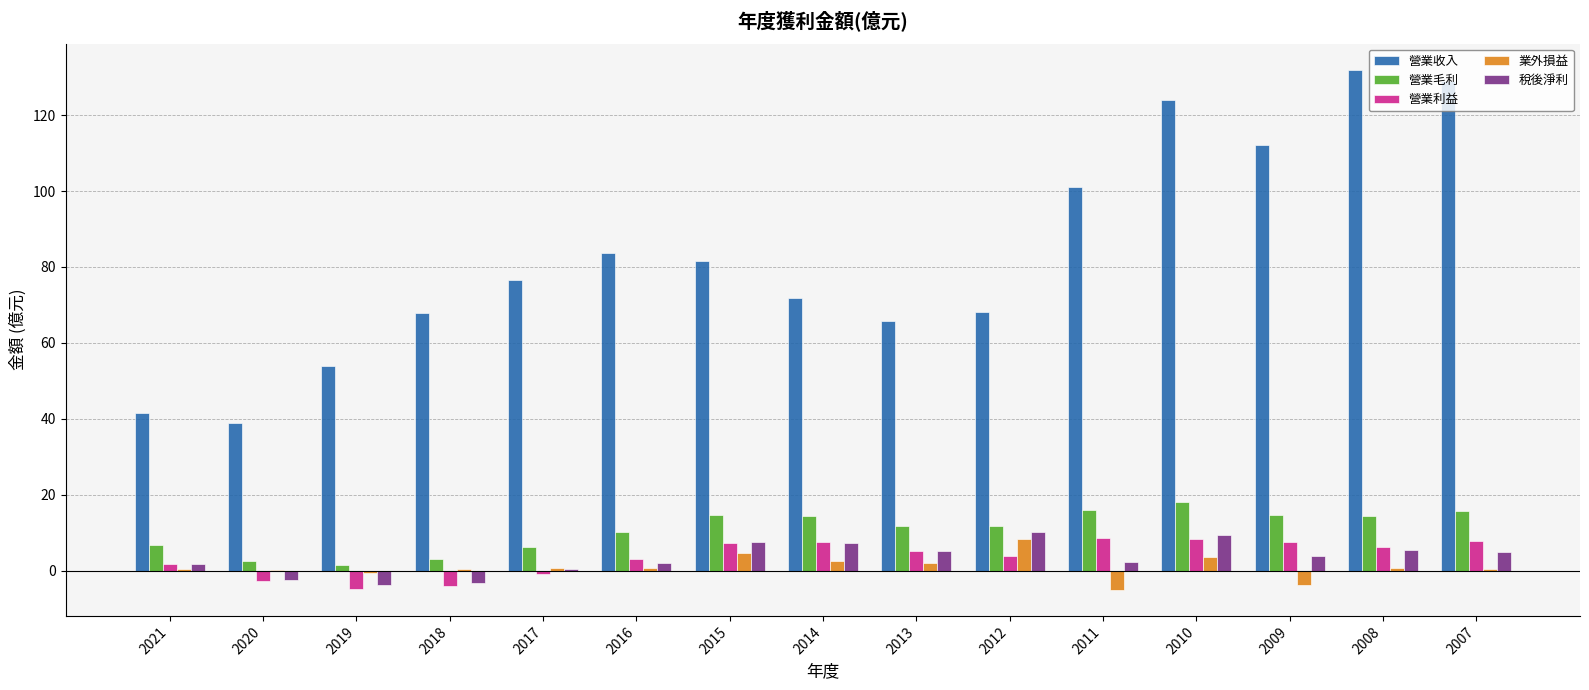

Which series has the largest total across all categories?

營業收入